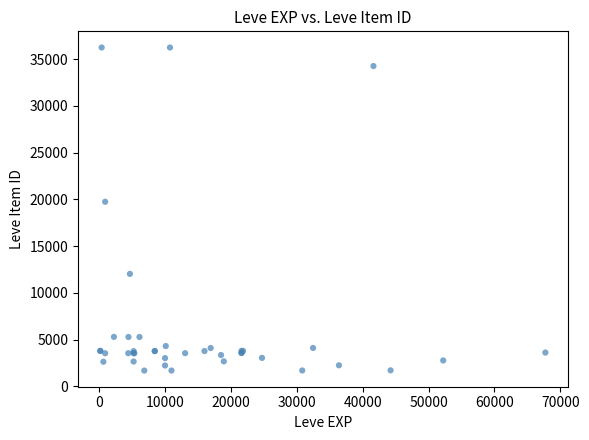

What Y value in the scatter plot is closest to 18967?

19744